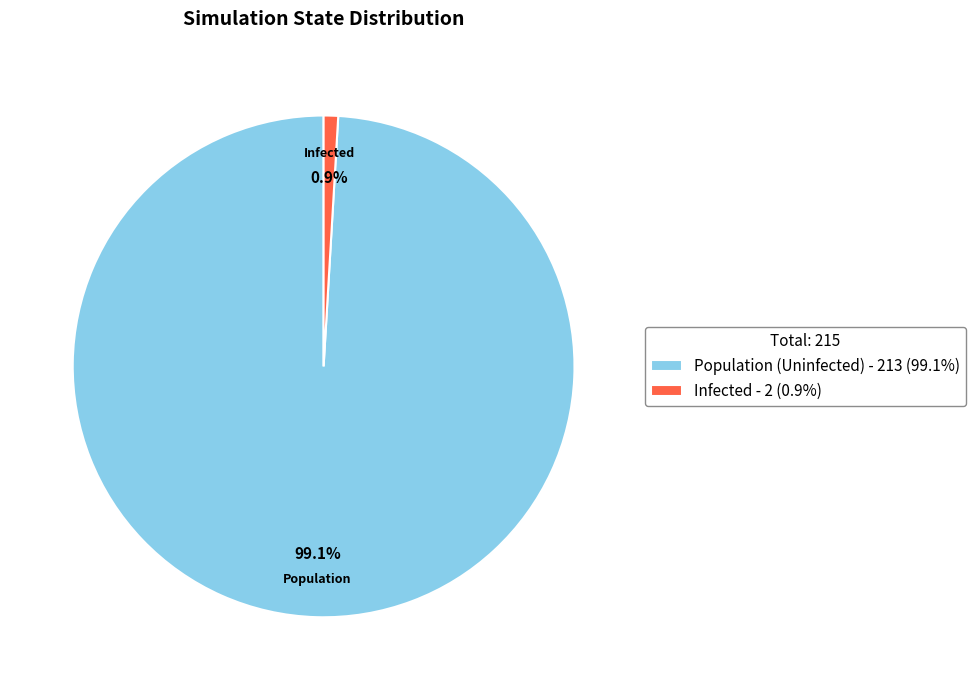

How many segments does this pie chart have?

2